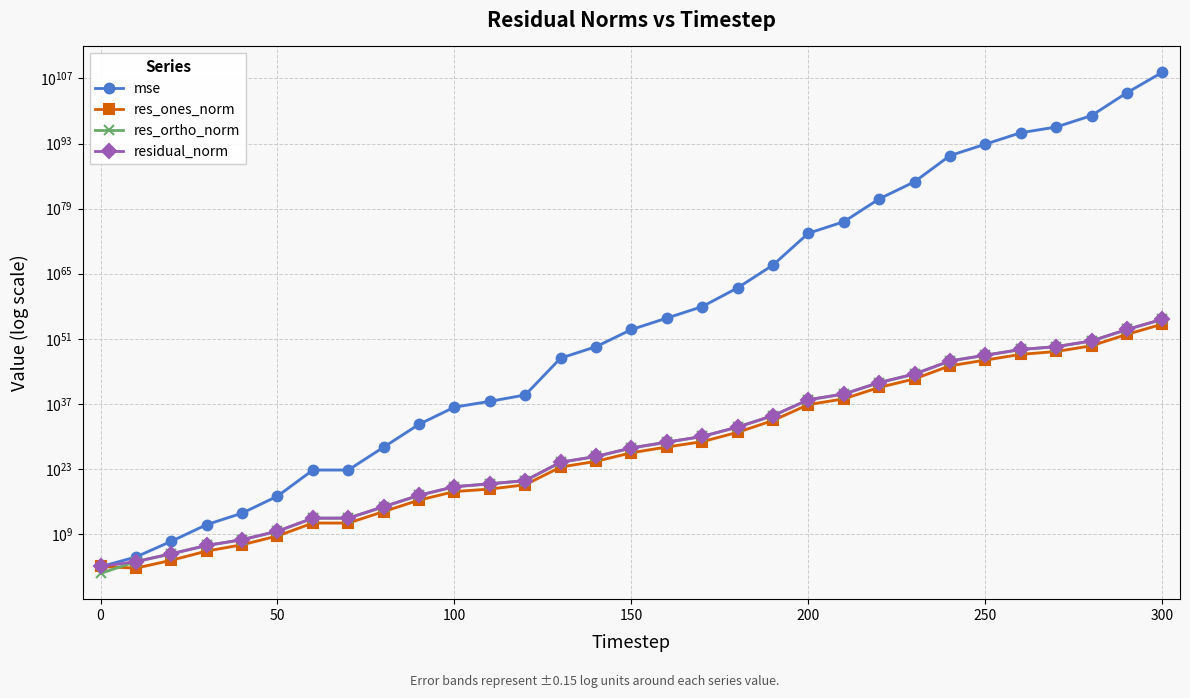

What is the spread (max minus min) of values at 0?

12249.0